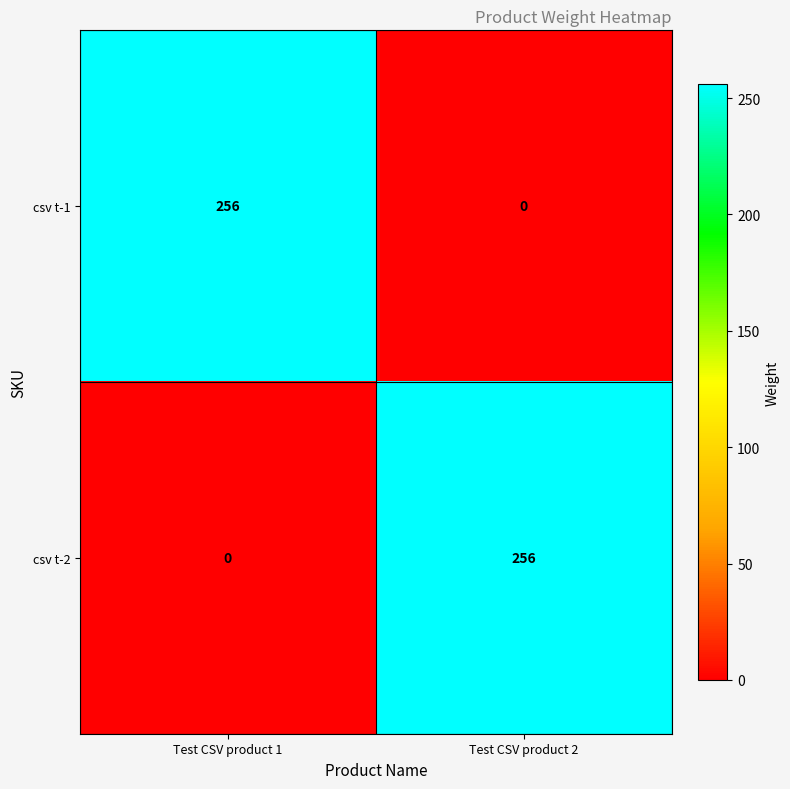

Reading left to right, what are all the values shown in this chart?

csv t-1: Test CSV product 1=256	Test CSV product 2=0
csv t-2: Test CSV product 1=0	Test CSV product 2=256